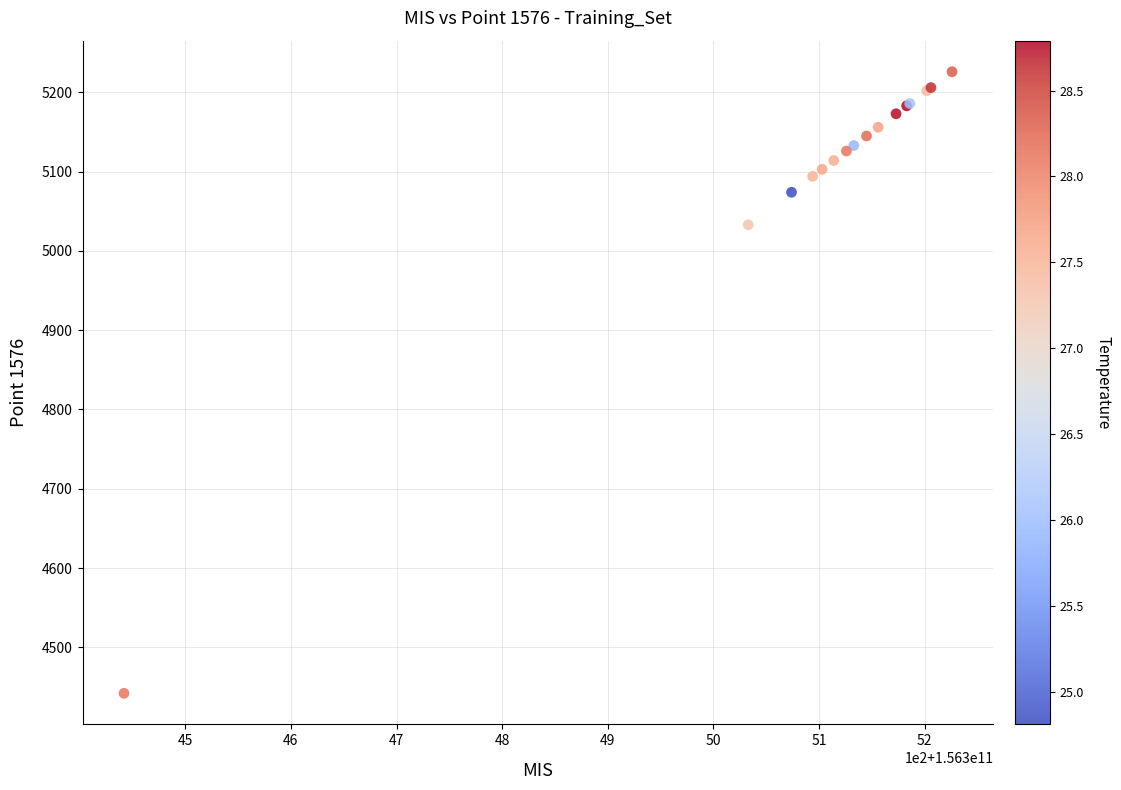

What Y value in the scatter plot is closest to 4834?

5033